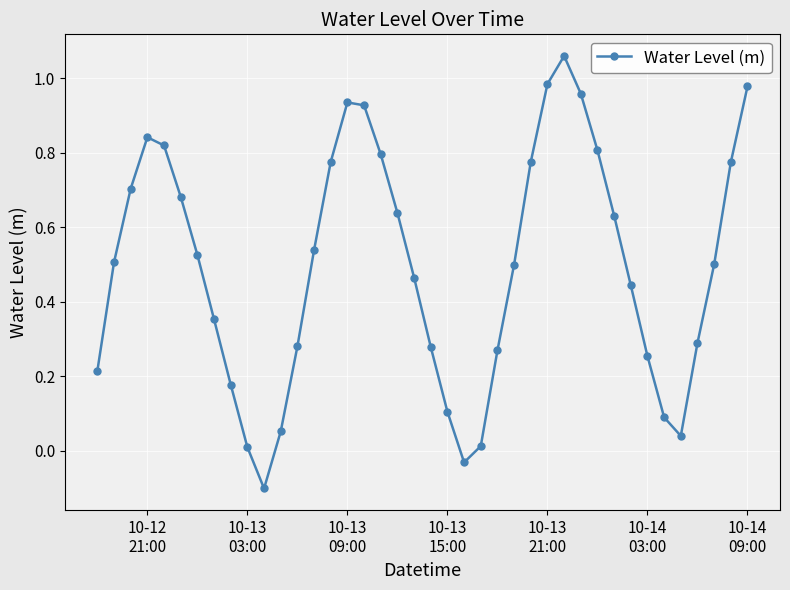

How many interior local peaks (higher than both neighbors) does the data have?

3